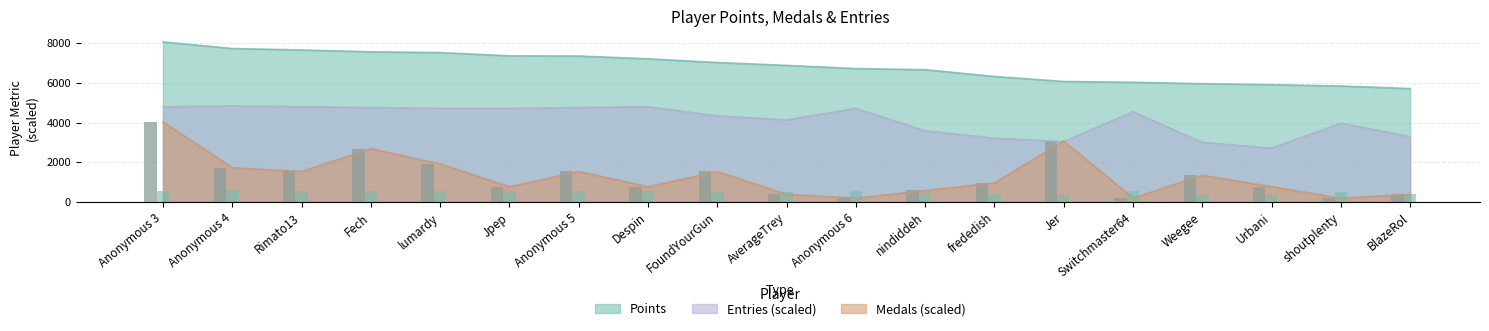

Which series has the widest spread of values?

Medals